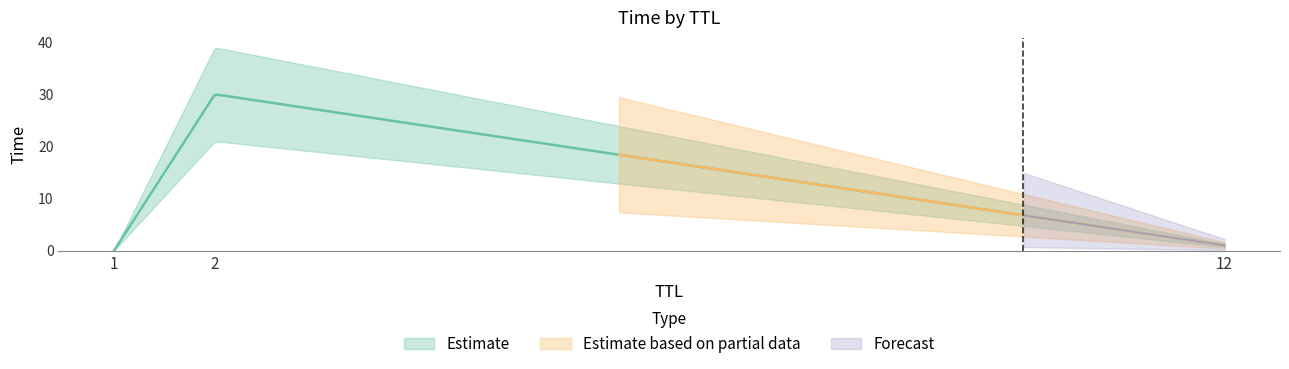

Read the value at 2.

30.0